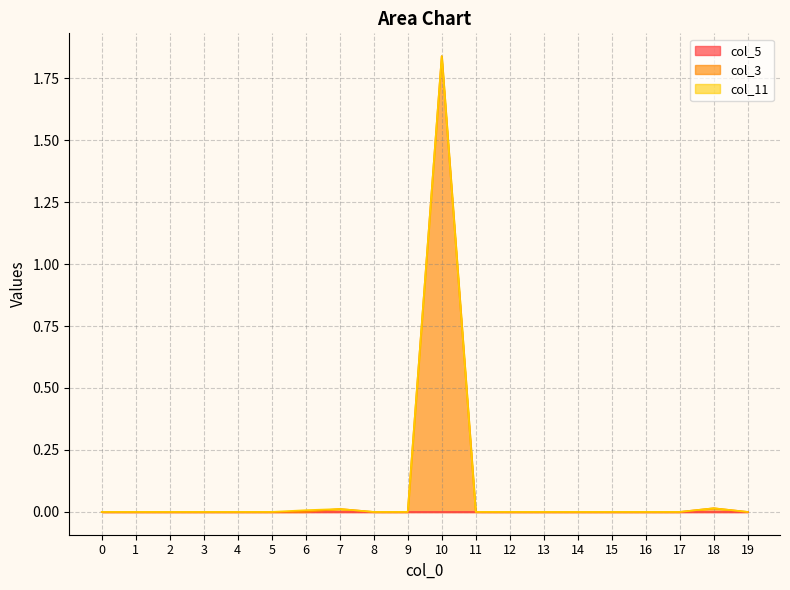

The value of col_3 at 14 is -1.3. True or false?

False